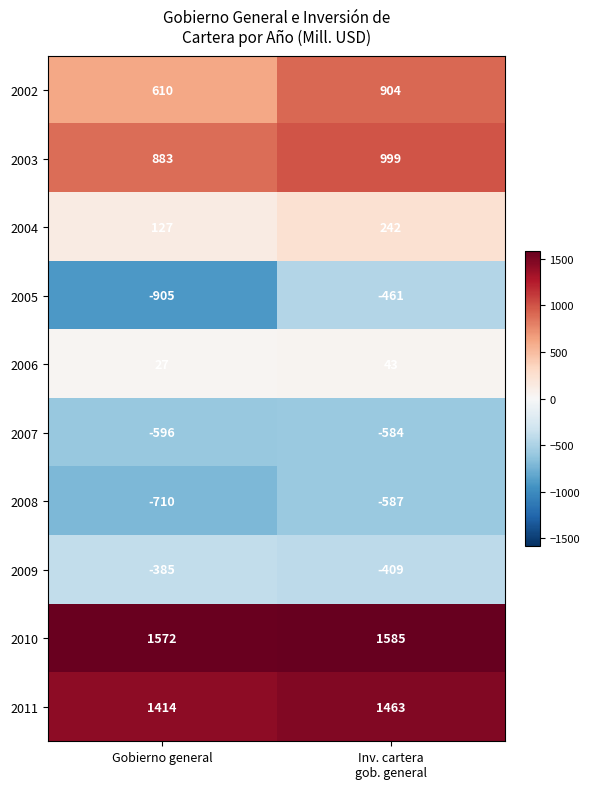

At which category does the chart reach its peak across all series?

Inv. cartera
gob. general